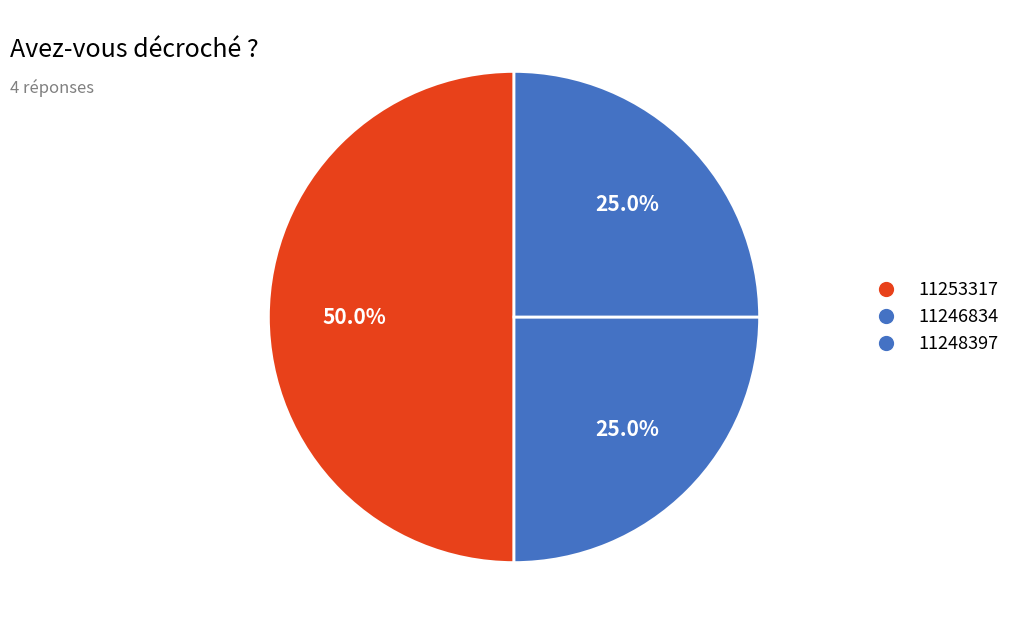

How many slices are in this pie chart?

3